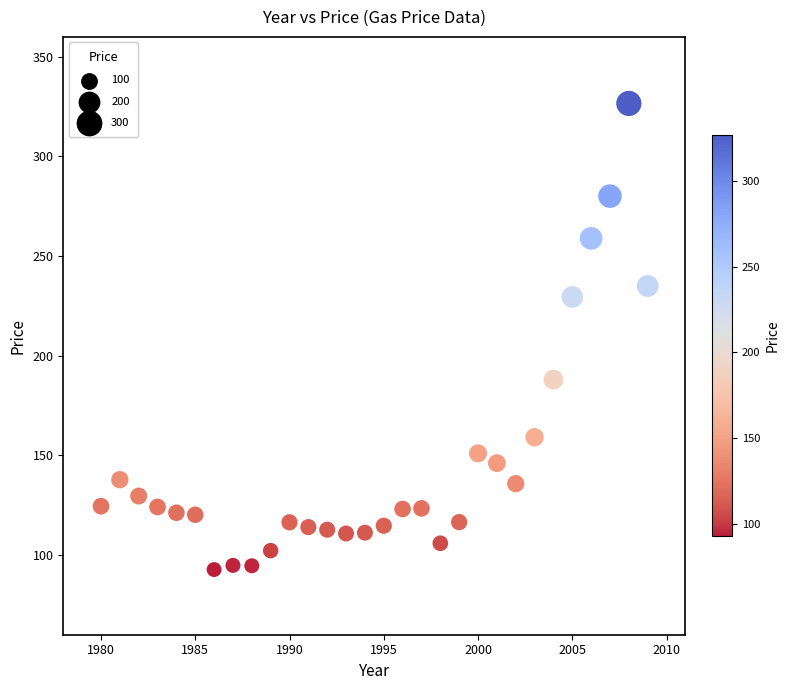

What is the range of Y values (max minus min)?

233.9